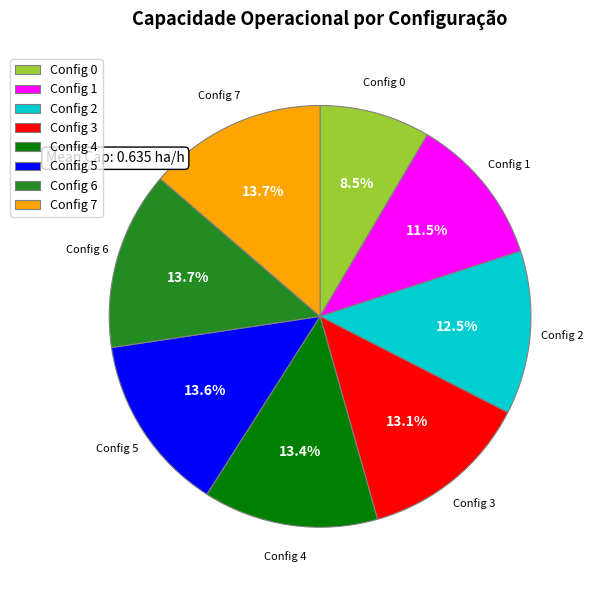

What is the total percentage of Config 1 and Config 4?

24.9%